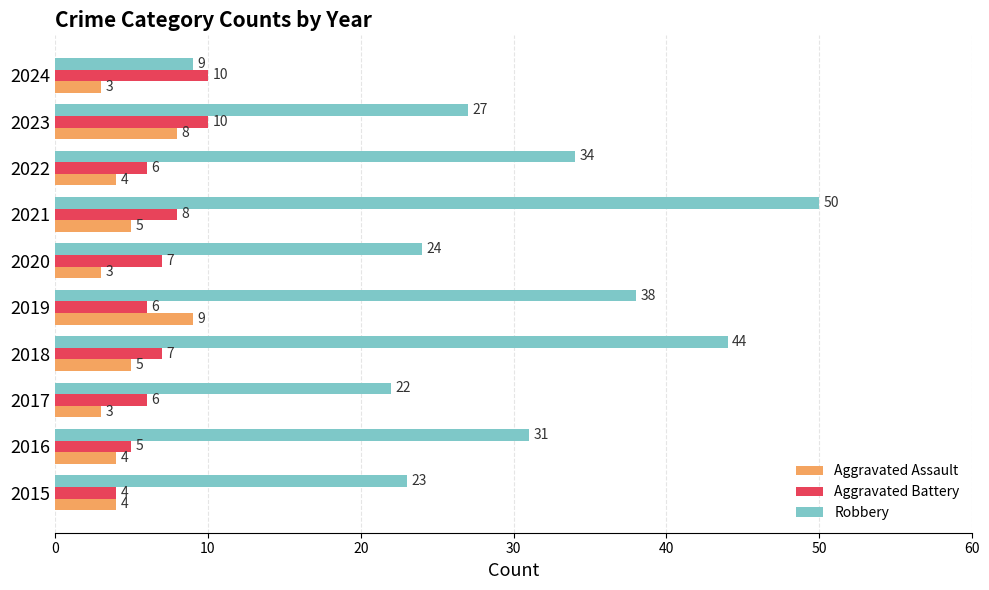

At which category is the sum across all series the highest?

2021